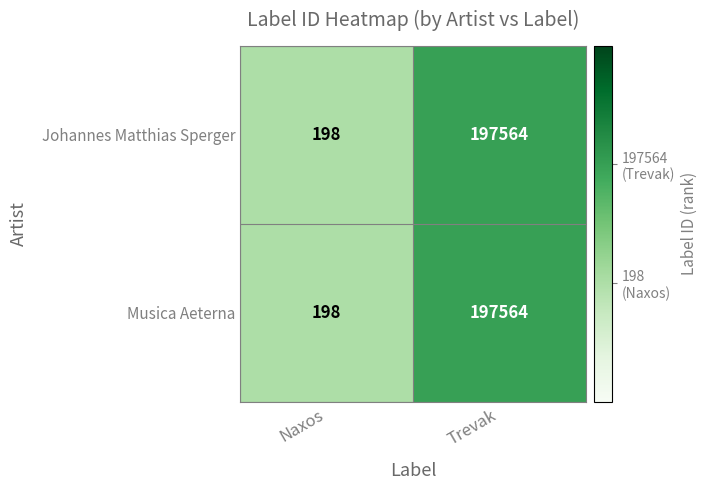

At which category is the sum across all series the highest?

Trevak